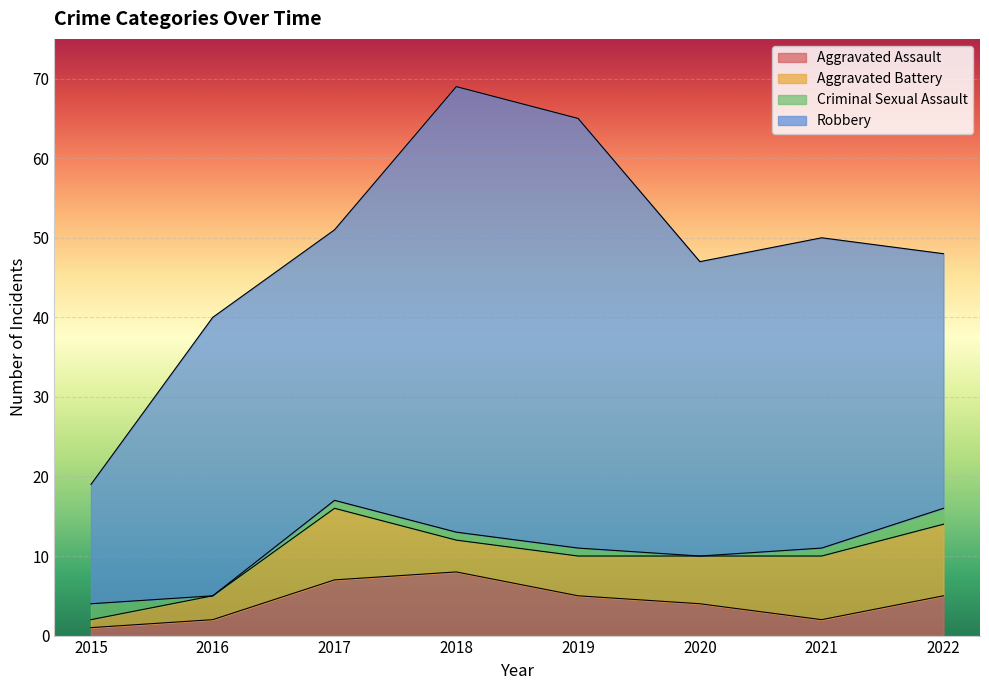

How many values in the Aggravated Assault series exceed 5?

2